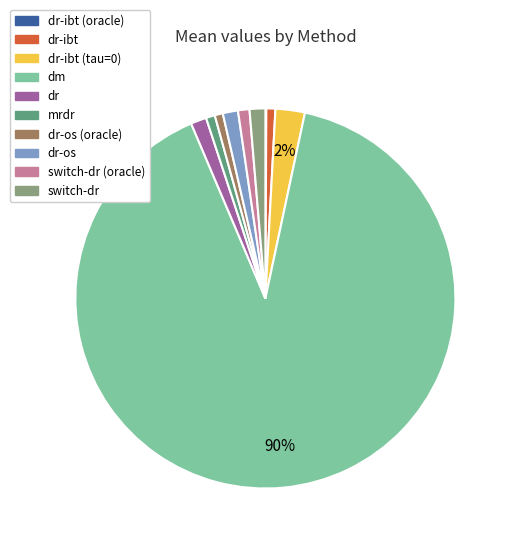

Is there any slice that represents more than half of the pie?

Yes